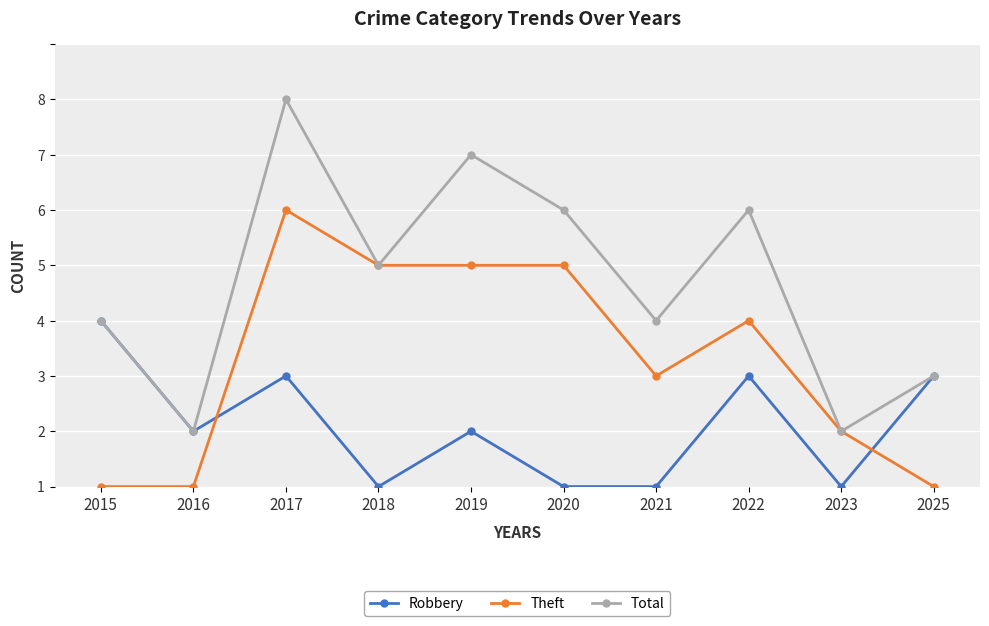

Where does the Theft series first go above 3?

2017